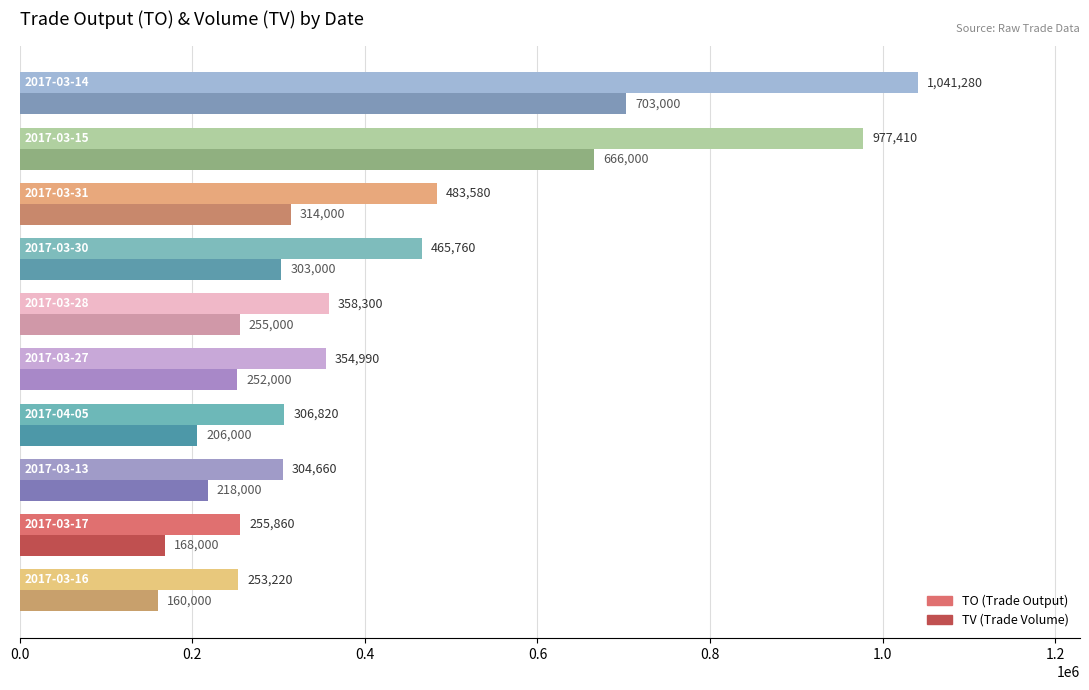

What is the greatest value displayed?

1041280